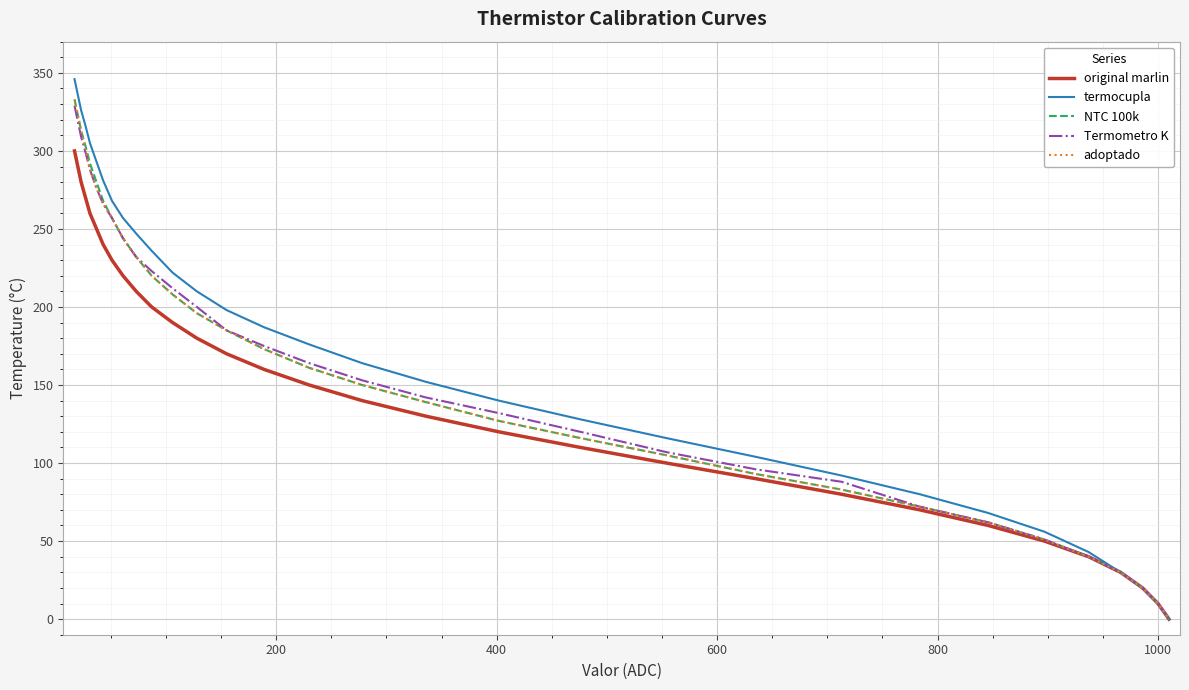

How many categories are shown in the chart?

31